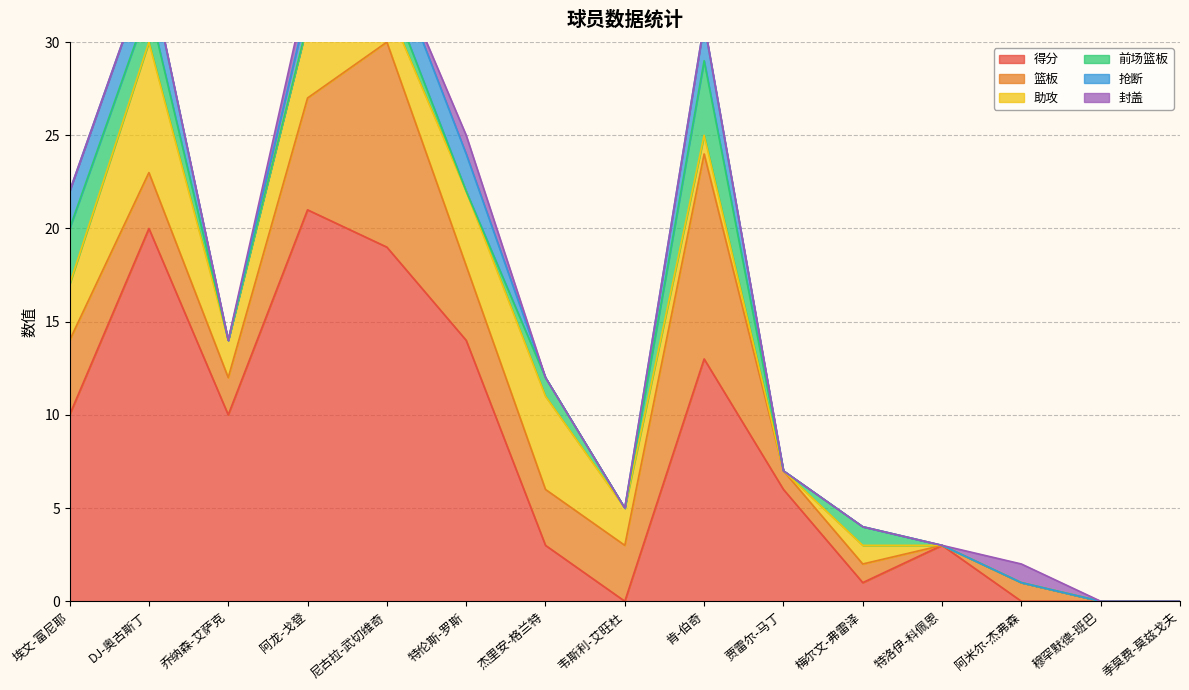

The 抢断 series shows 3 at 肯-伯奇. True or false?

False